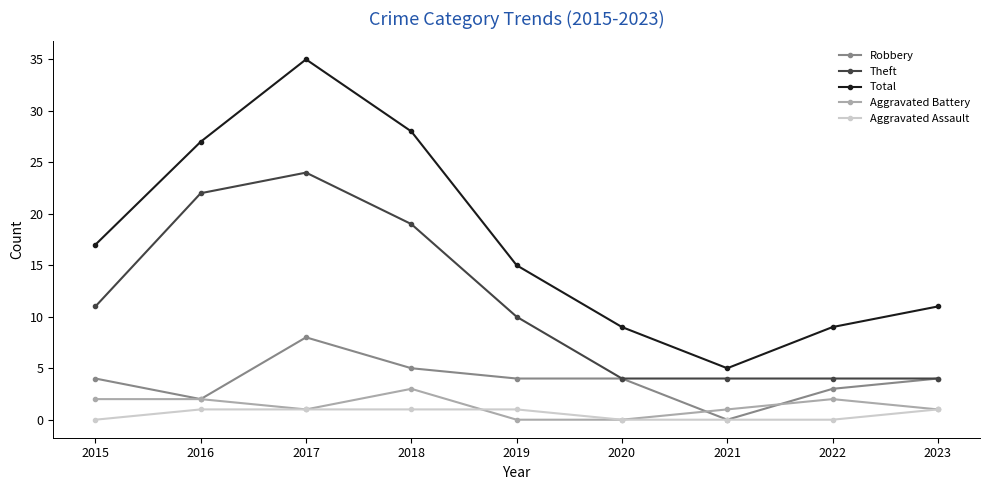

Where is Theft nearest to the value 14?

2015